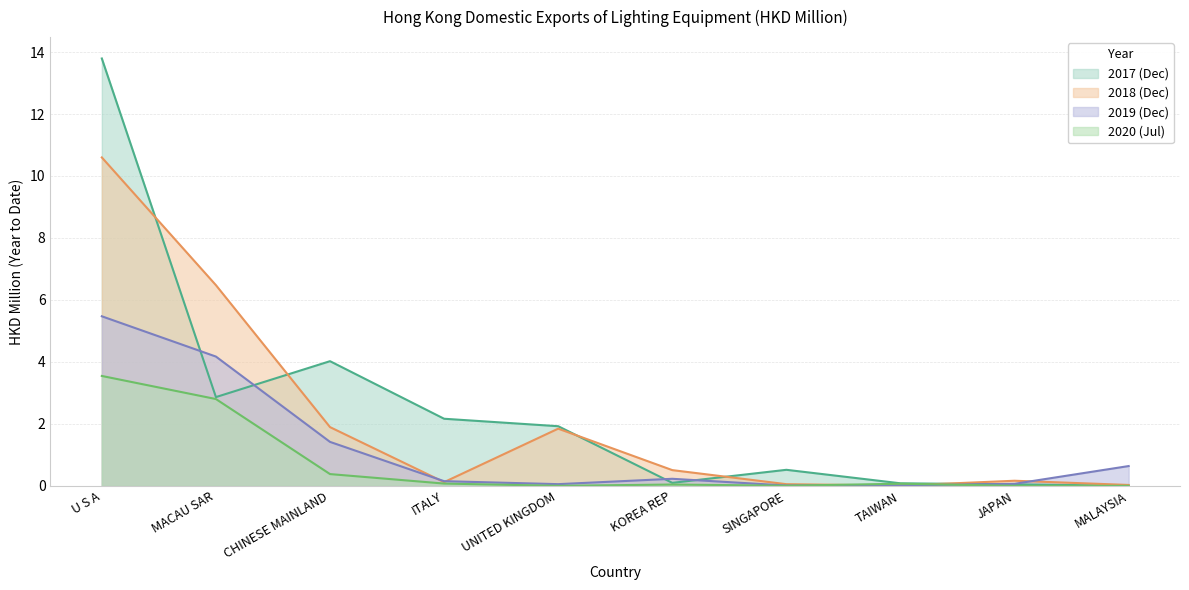

Between MACAU SAR and JAPAN, which series saw the biggest shift?

2018 (Dec)